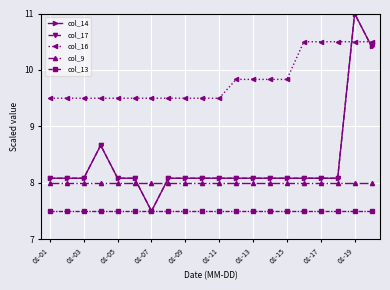

Does the chart have visible grid lines?

Yes